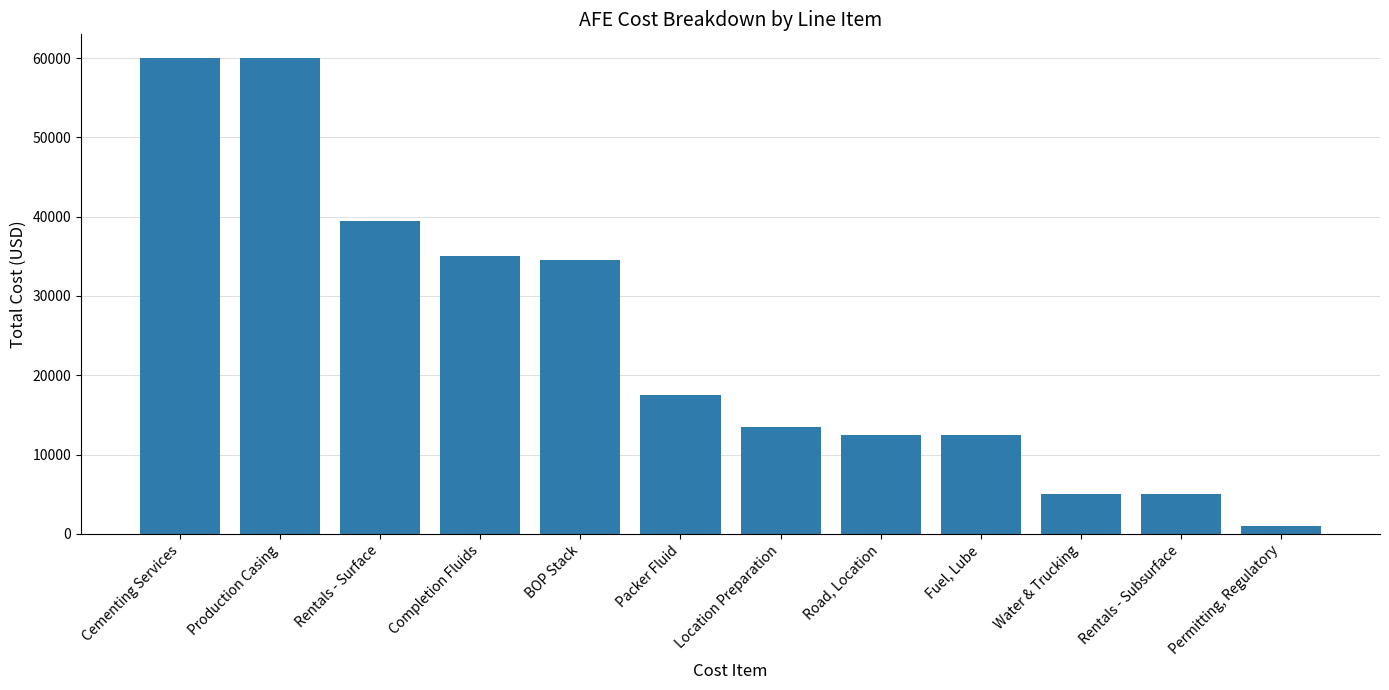

Is it true that the value at Completion Fluids is 35000?

True